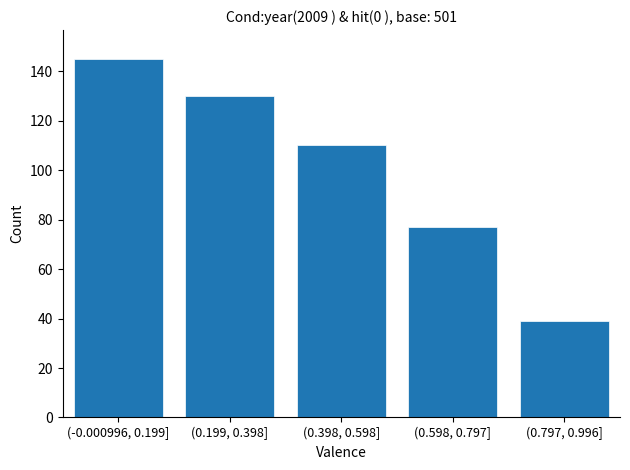

Reading left to right, extract all data points from this chart.

145	130	110	77	39